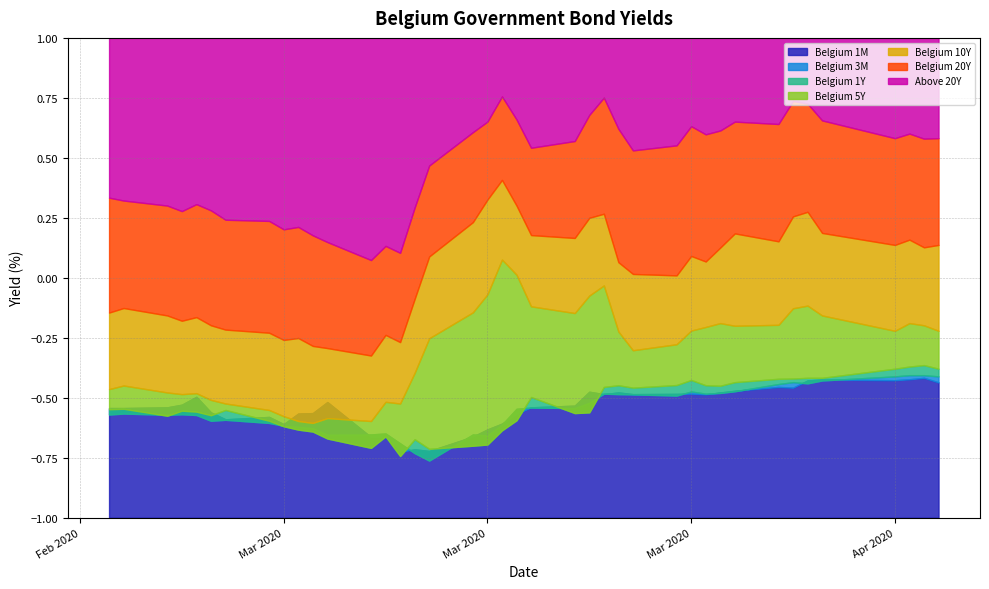

At how many categories does at least one series exceed 0?

40